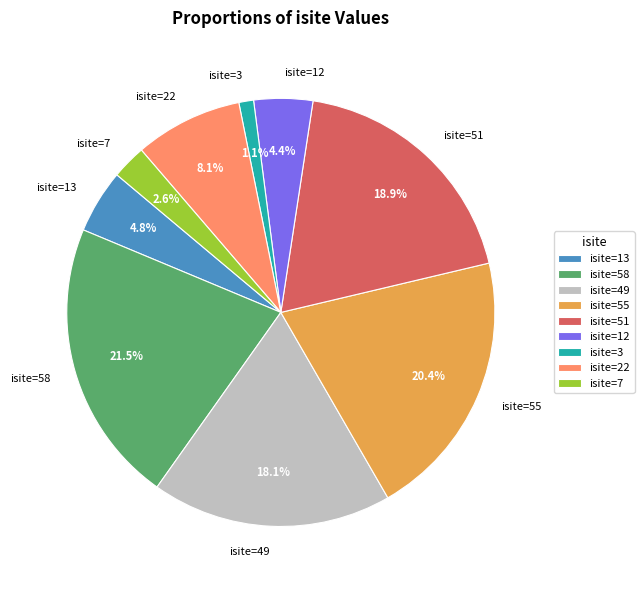

What is the total percentage of isite=13 and isite=55?

25.2%